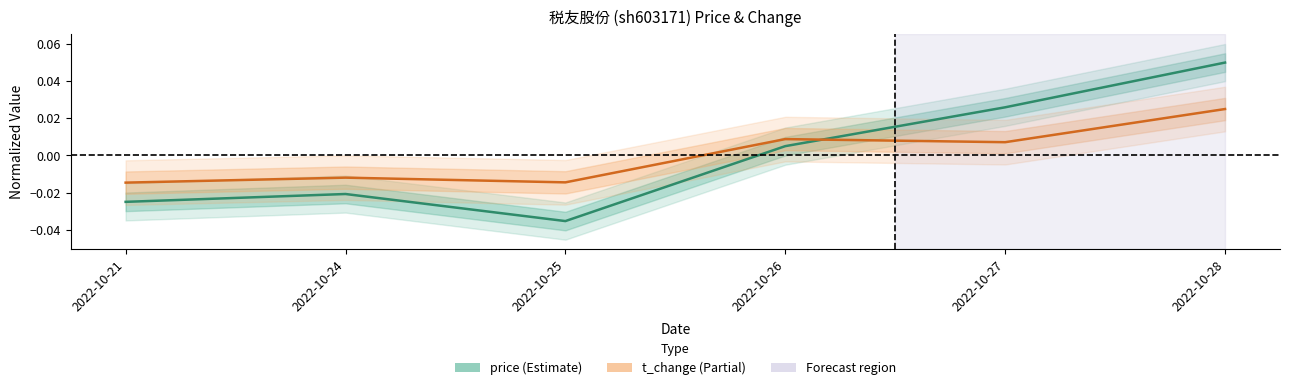

What is the difference between the price values at 2022-10-25 and 2022-10-28?

0.1